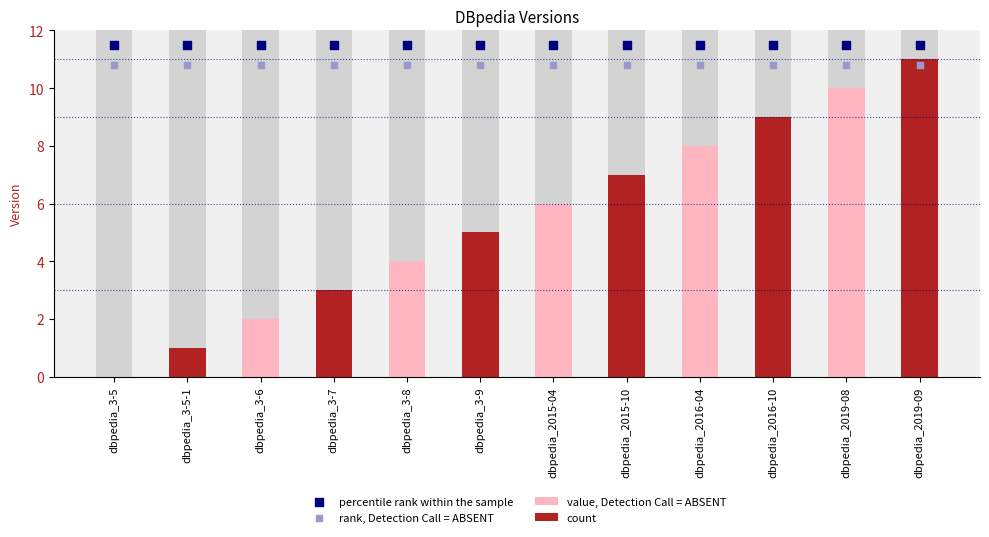

What is the change in value from dbpedia_2015-04 to dbpedia_2016-10?

+3